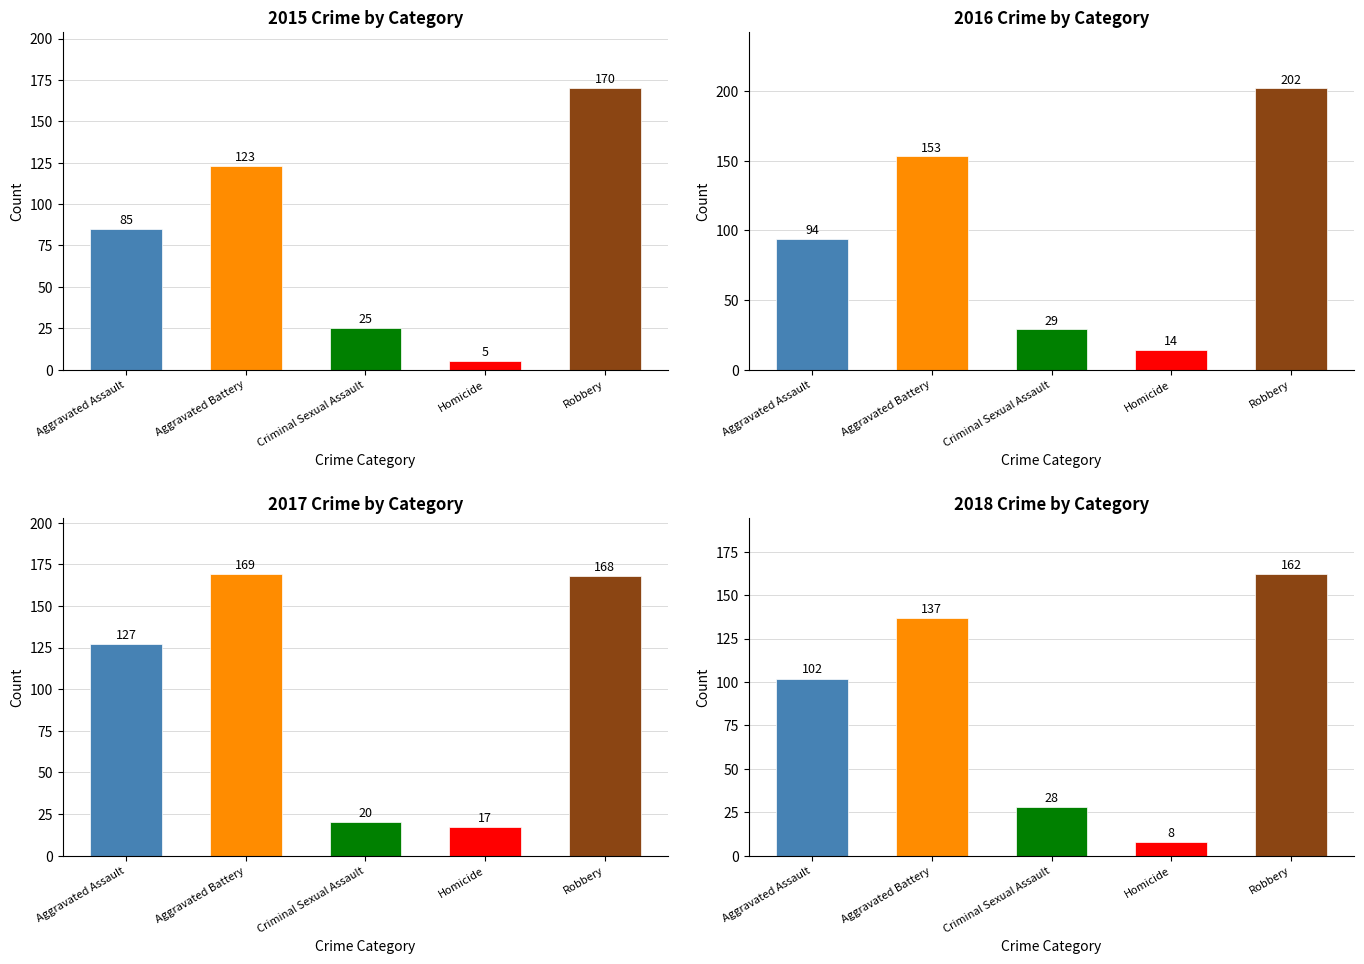

Which series has the largest total across all categories?

2017